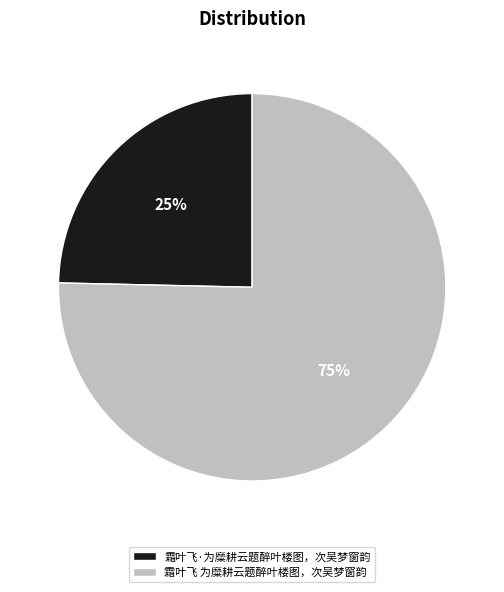

Which category accounts for the majority?

霜叶飞 为糜耕云题醉叶楼图，次吴梦窗韵